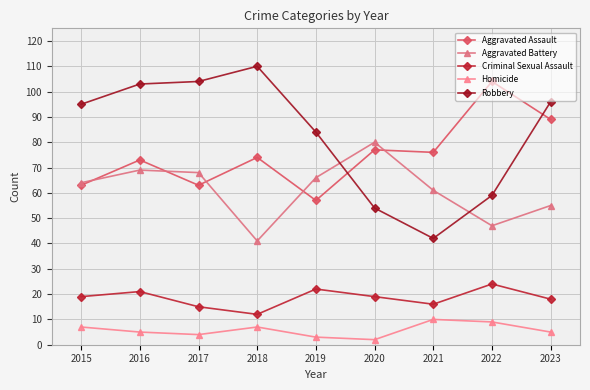

How many series are shown in this chart?

5